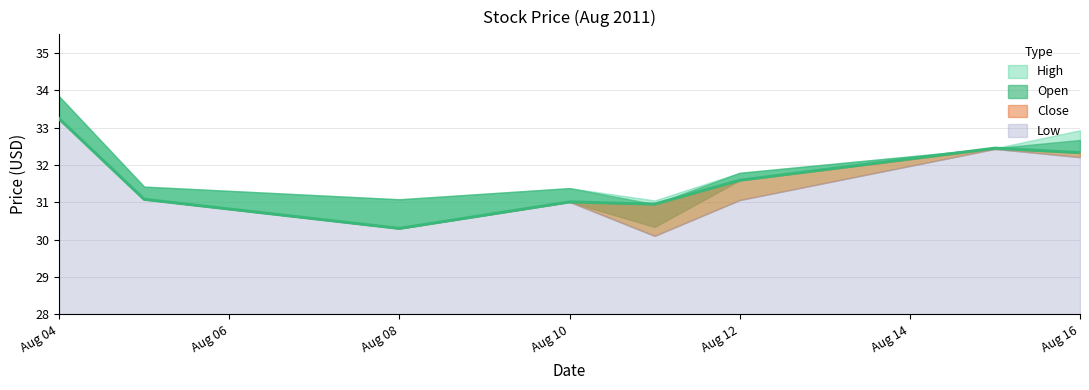

What are all the series names shown in the legend?

Open, High, Low, Close